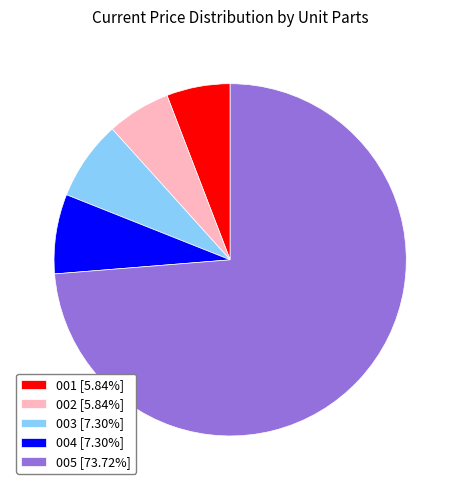

Does 005 [73.72%] account for over 50% of the chart?

Yes